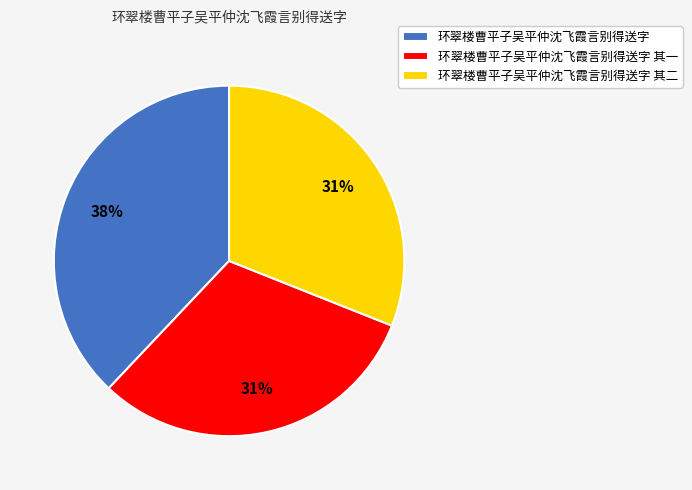

The 环翠楼曹平子吴平仲沈飞霞言别得送字 其一 slice represents 31% of the pie. True or false?

True